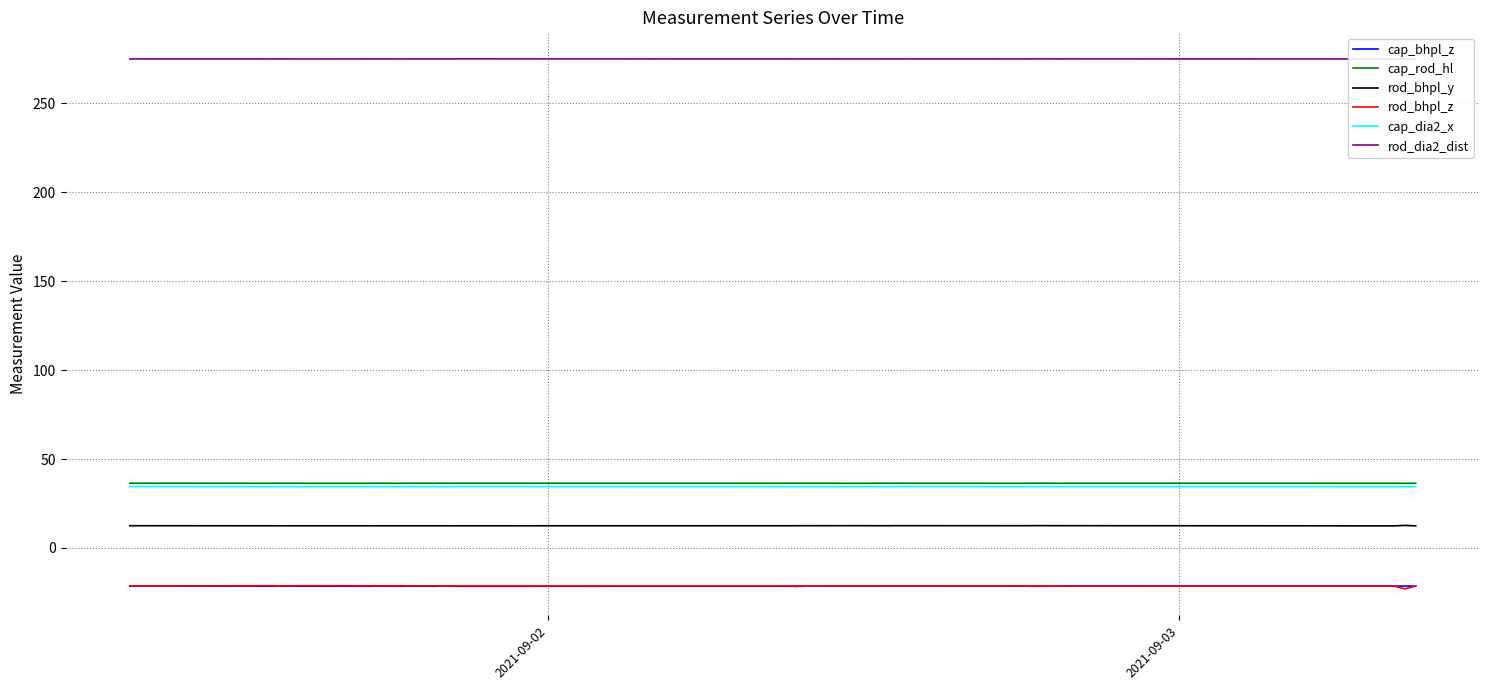

True or false: cap_rod_hl and rod_dia2_dist cross at least once.

False